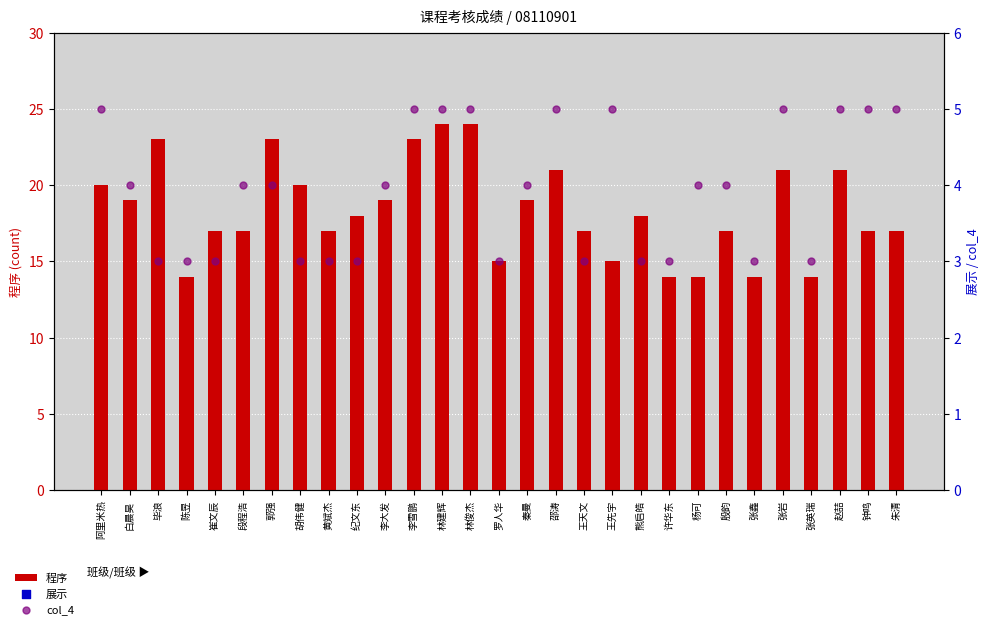

Which series has the widest spread of Y values?

程序